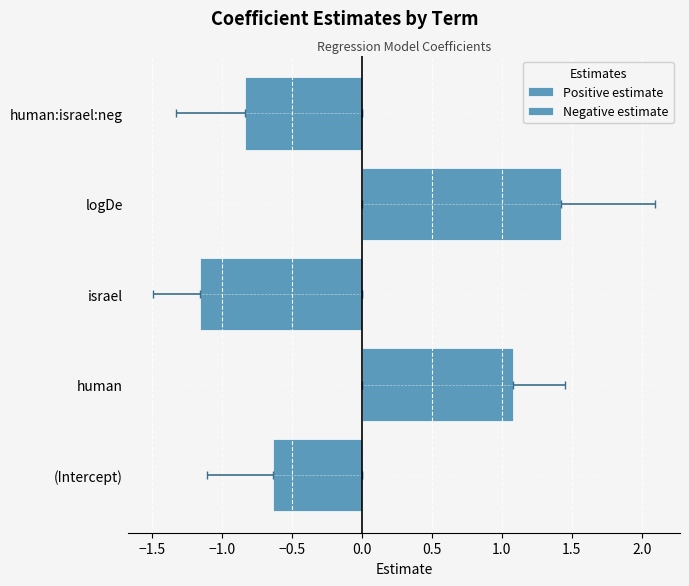

Reading left to right, extract all data points from this chart.

Positive estimate: 0.0	1.1	0.0	1.4	0.0
Negative estimate: -0.6	0.0	-1.2	0.0	-0.8